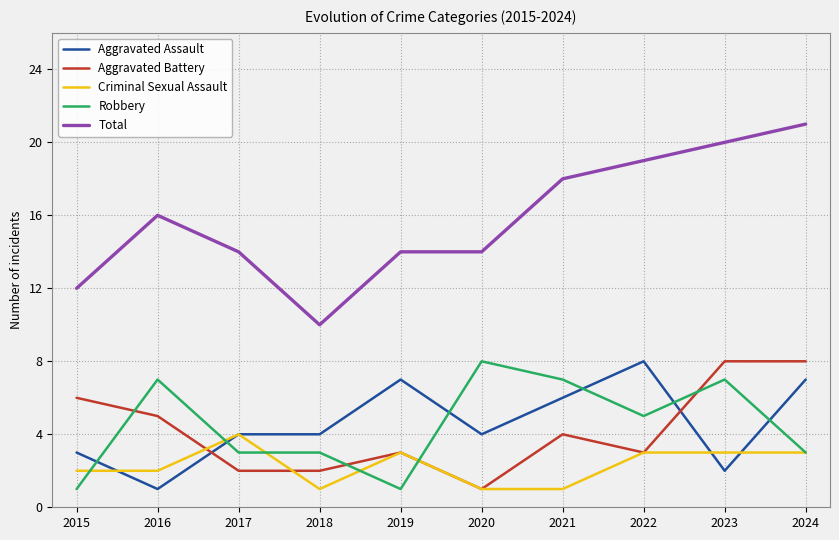

Count the number of data series in this chart.

5